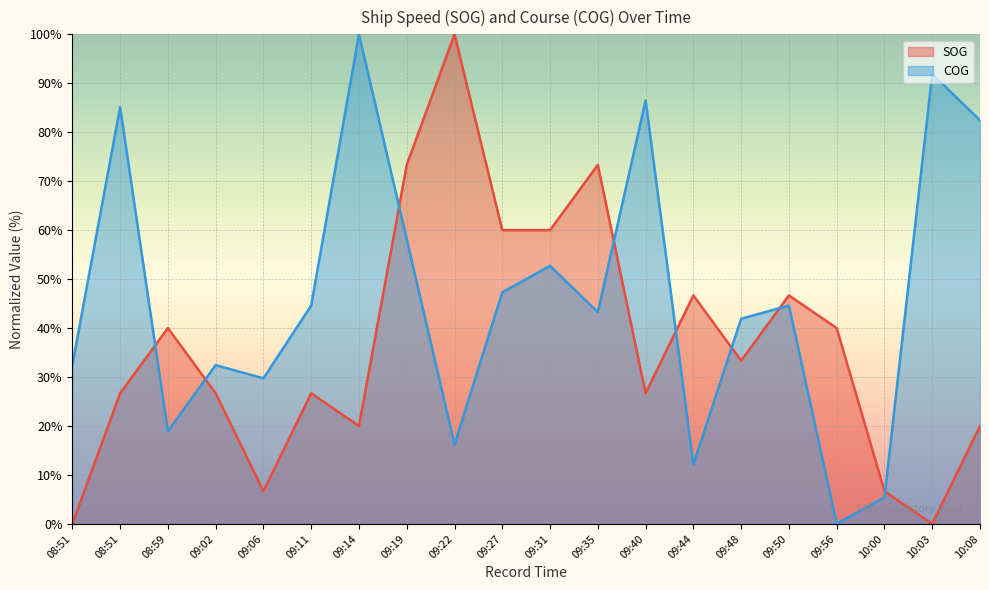

Rank the categories by COG value from lowest to highest.

09:56, 10:00, 09:44, 09:22, 08:59, 09:06, 08:51, 09:02, 09:48, 09:35, 09:11, 09:50, 09:27, 09:31, 09:19, 10:08, 08:51, 09:40, 10:03, 09:14